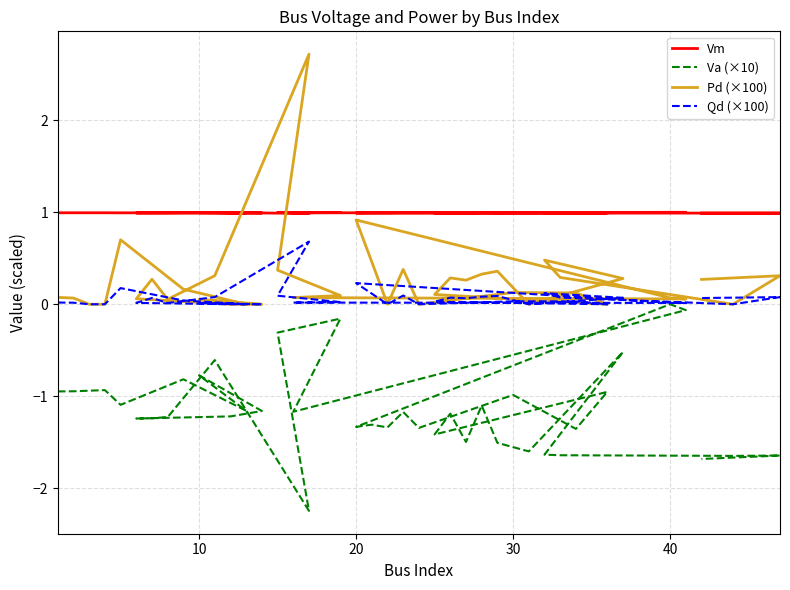

How many data points in Va (×10) are less than -1?

26